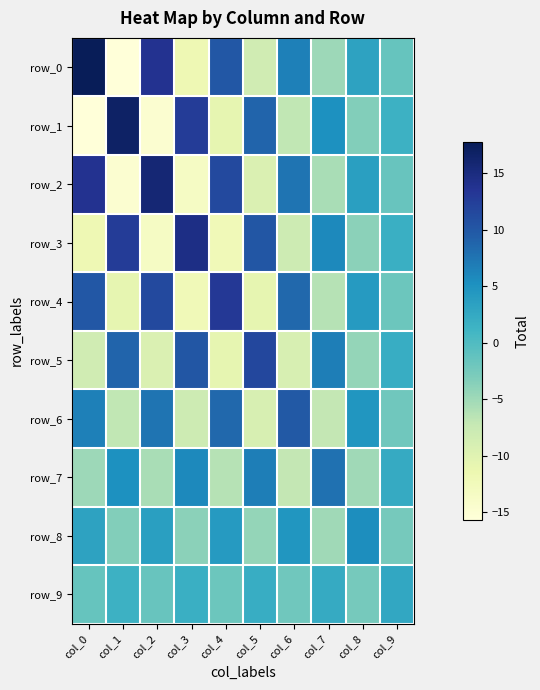

The row_6 series shows -2.2 at col_9. True or false?

True